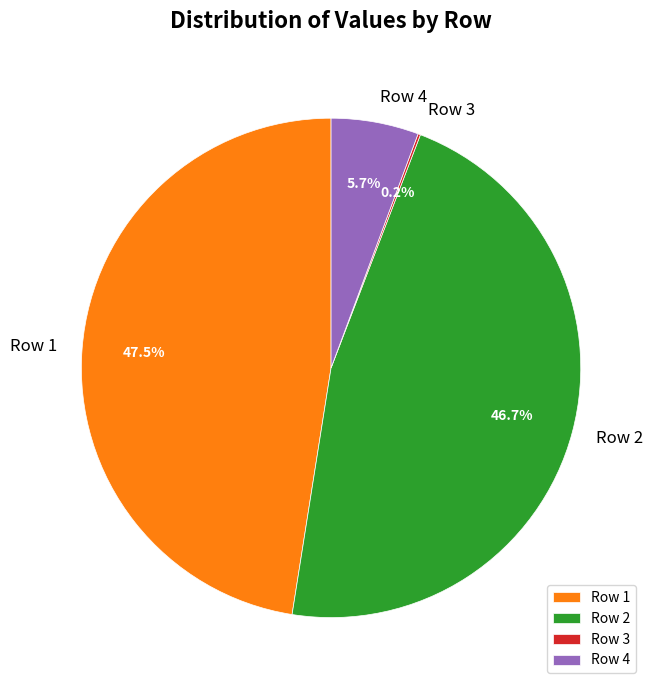

Which category has the biggest portion of the pie?

Row 1